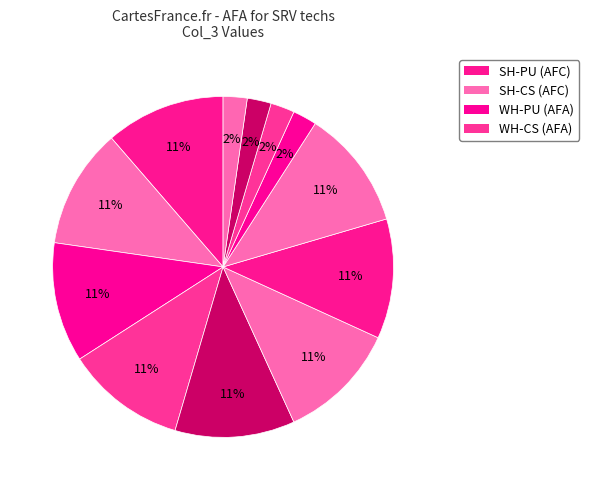

To the nearest percent, what is the average slice percentage?

8%